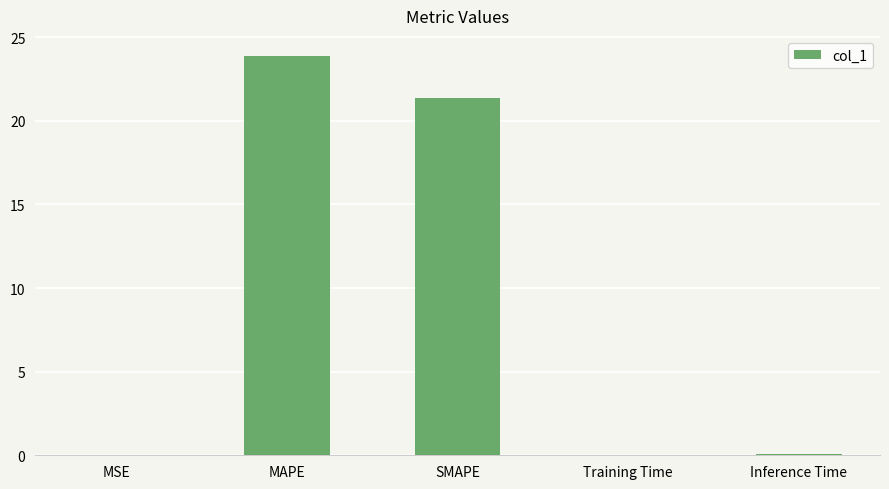

What is the approximate value at MAPE?

23.9